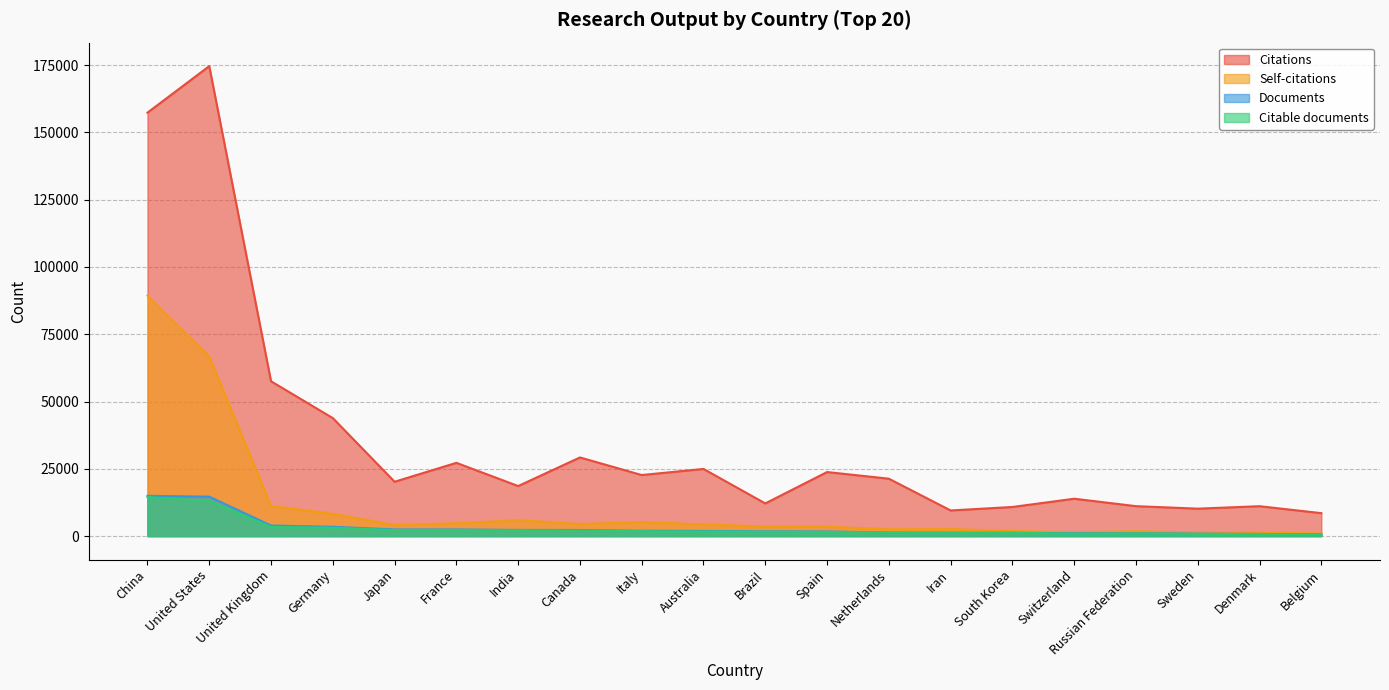

True or false: Documents and Self-citations cross at least once.

False